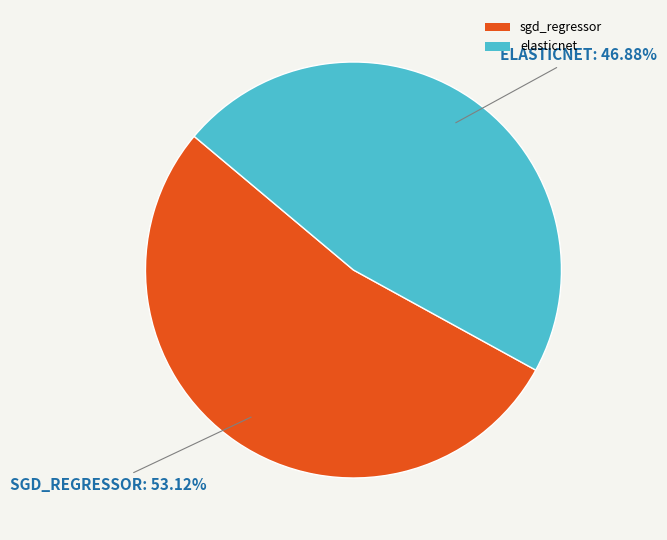

What percentage is NOT represented by sgd_regressor?

46.9%